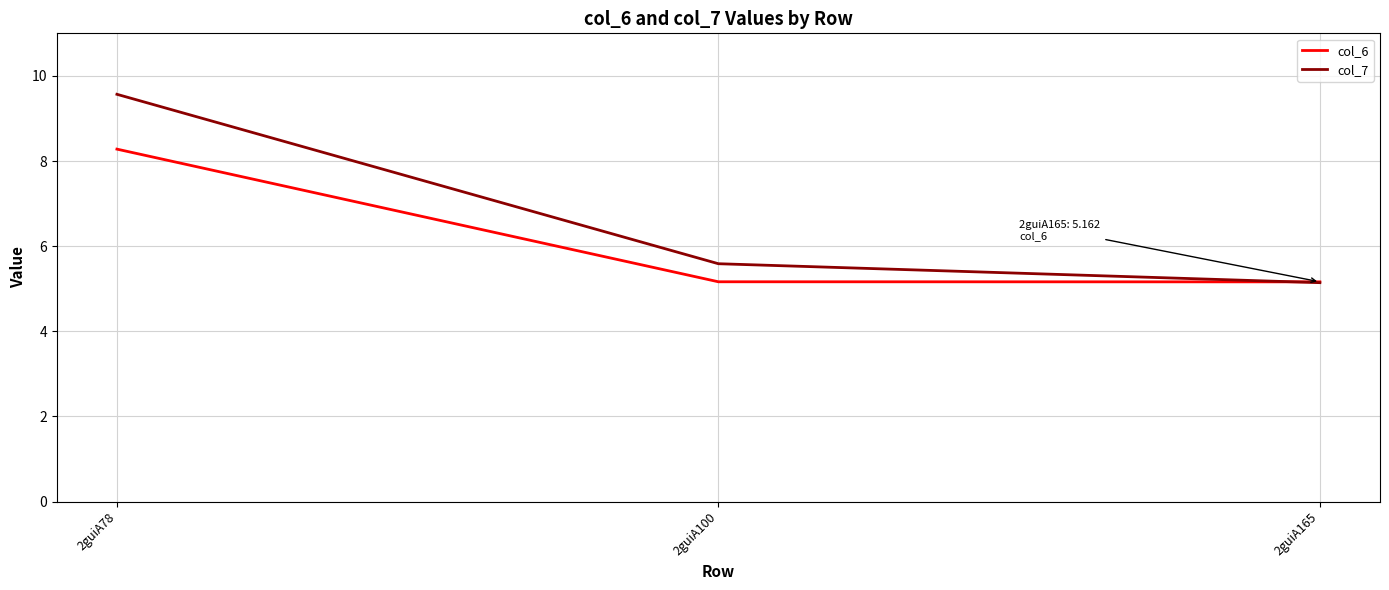

List the labels in order of col_7 value, largest first.

2guiA78, 2guiA100, 2guiA165